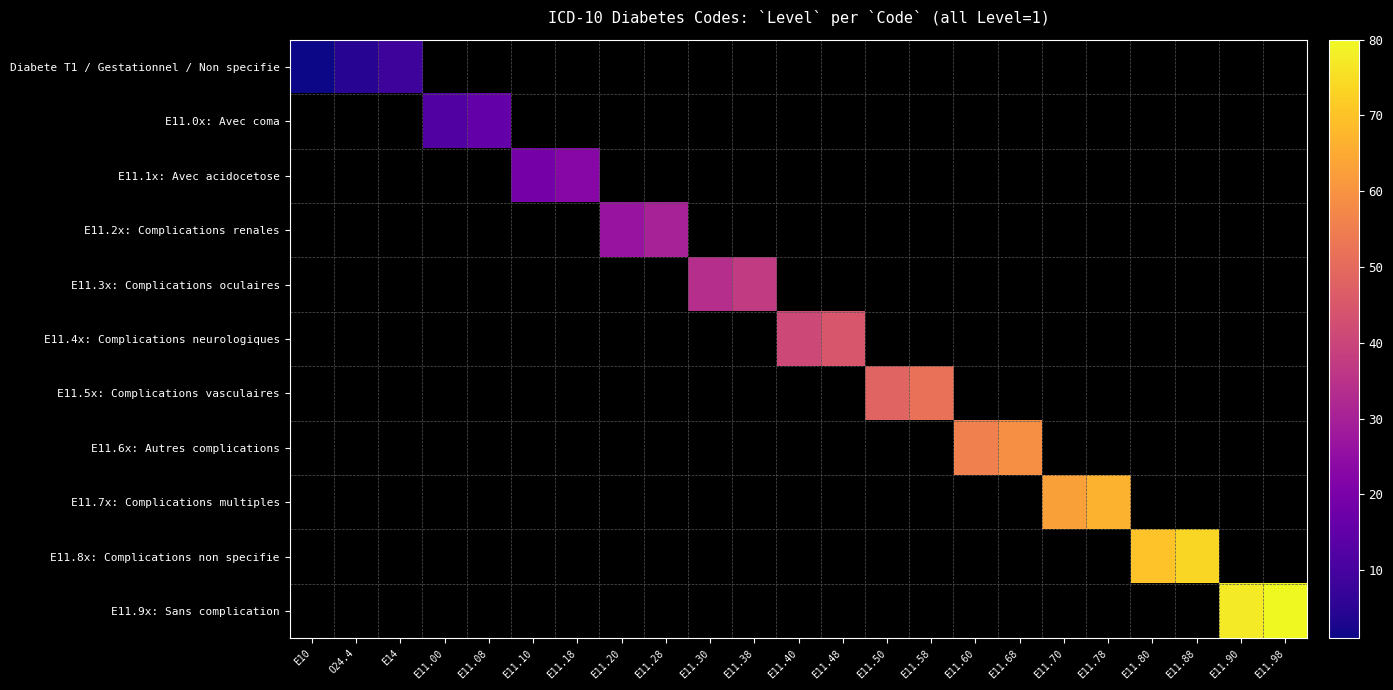

Where is Diabete T1 / Gestationnel / Non specifie nearest to the value 4?

O24.4